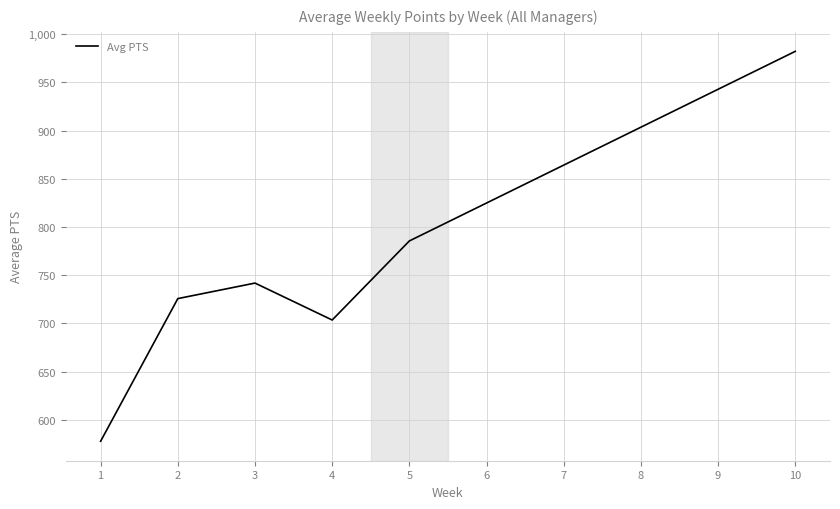

What is the change in value from 2 to 6?

+99.1